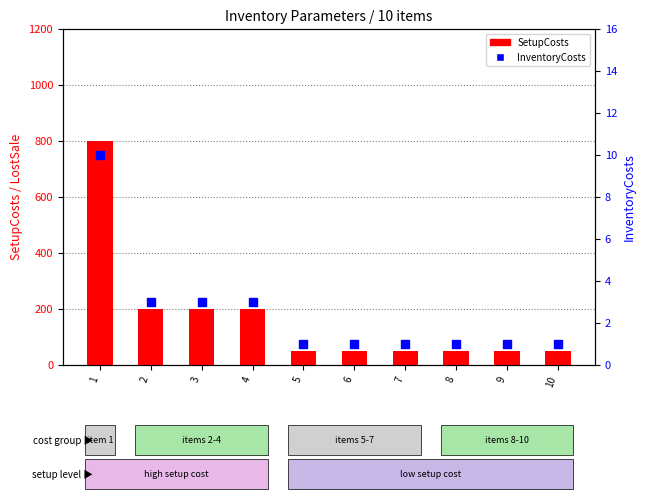

What are all the series names shown in the legend?

SetupCosts, InventoryCosts